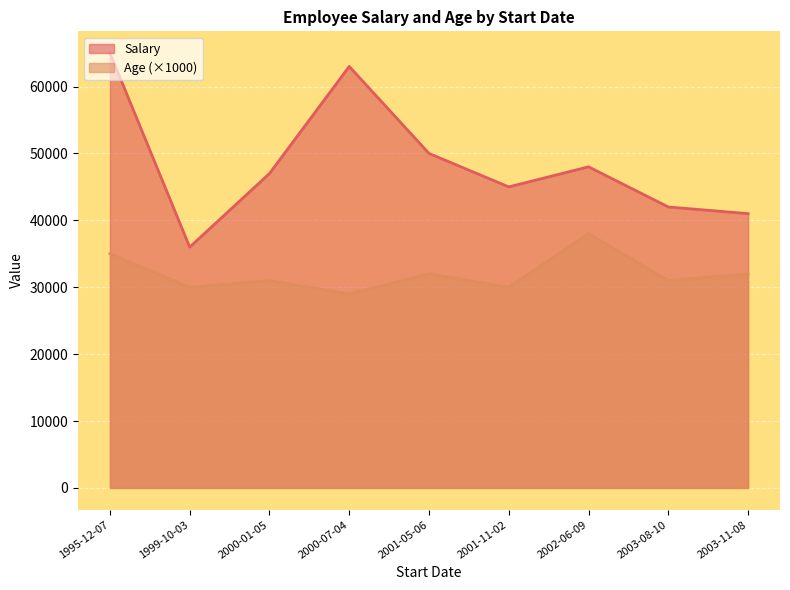

What is the sum of the Age values at 1999-10-03 and 1995-12-07?

65